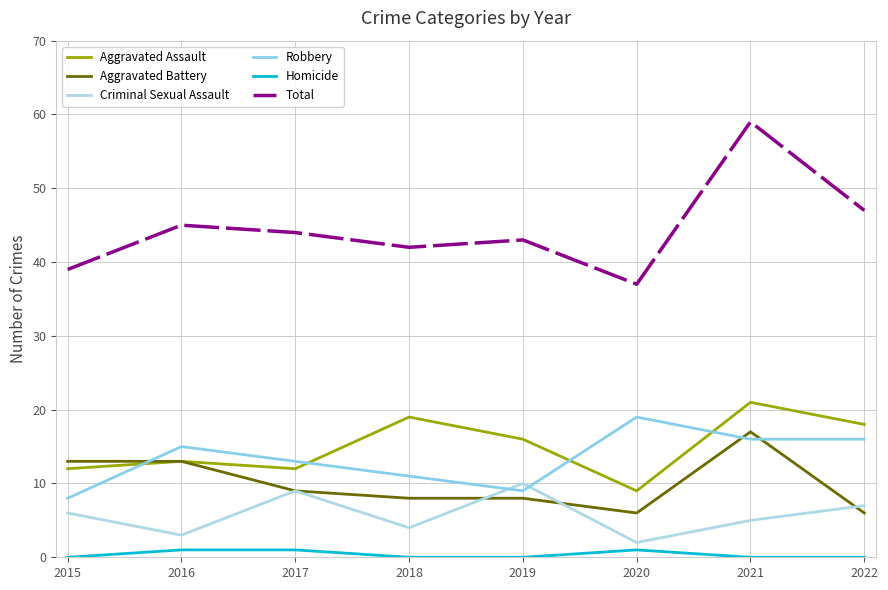

True or false: Total and Robbery intersect in this chart.

False